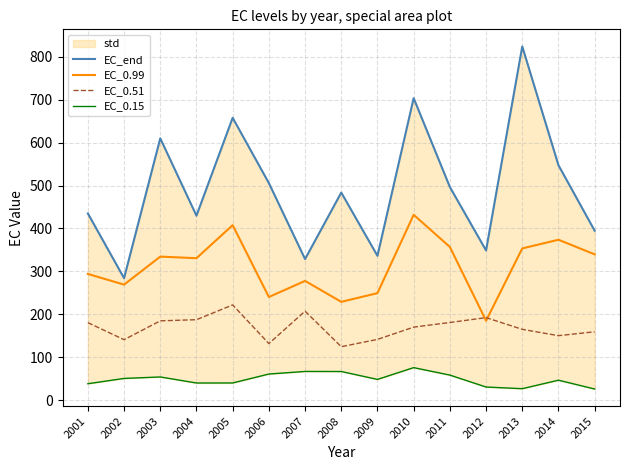

At which category does EC_end reach its first local valley?

2002